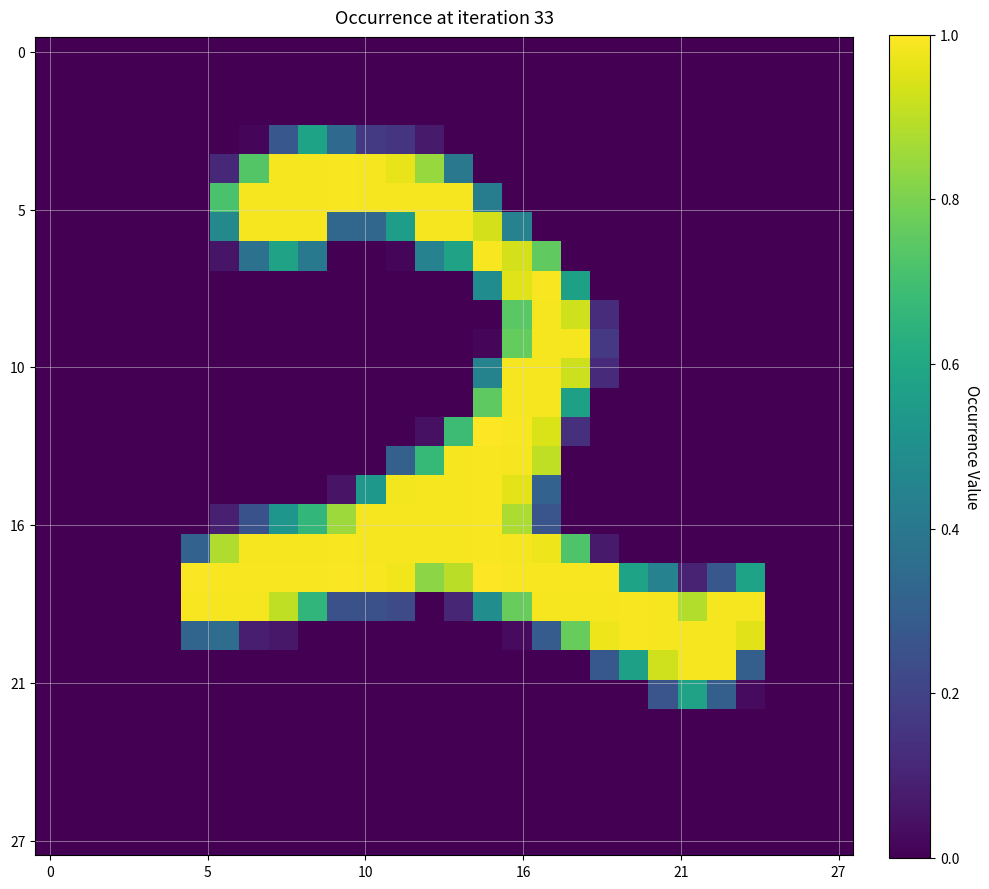

What is the greatest value displayed?

1.0